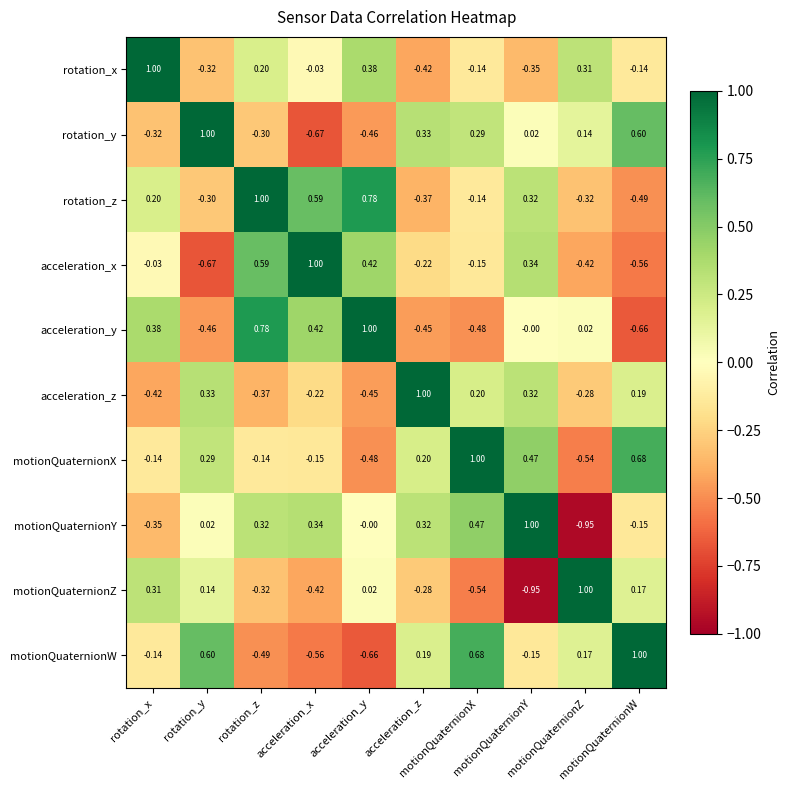

What is the difference between the highest and lowest values at motionQuaternionW?

1.7